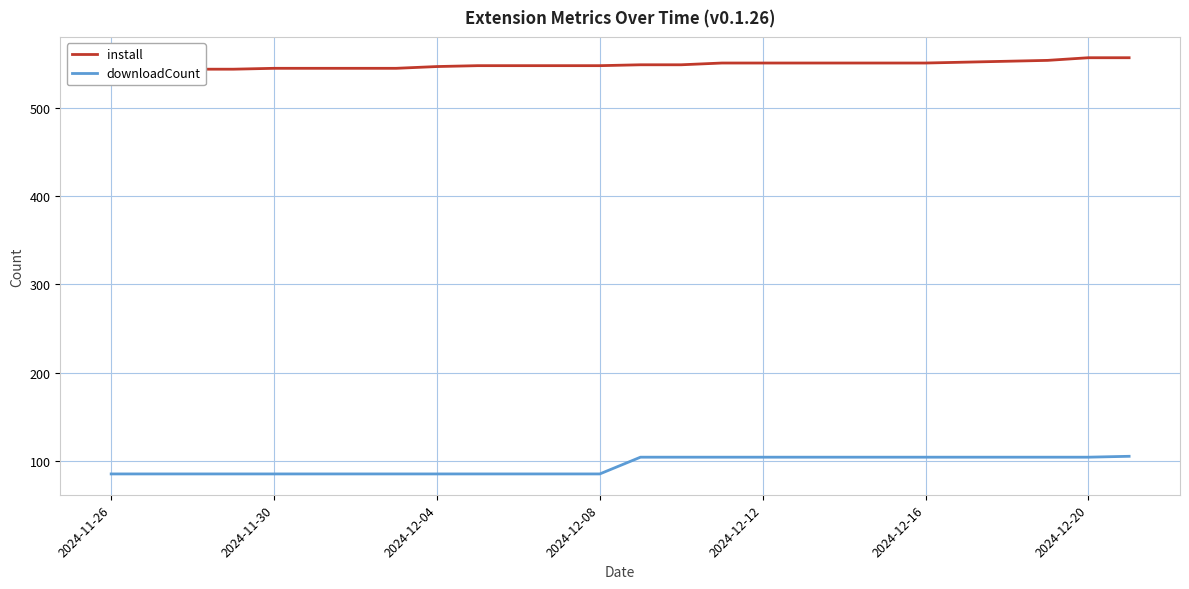

True or false: install and downloadCount cross at least once.

False